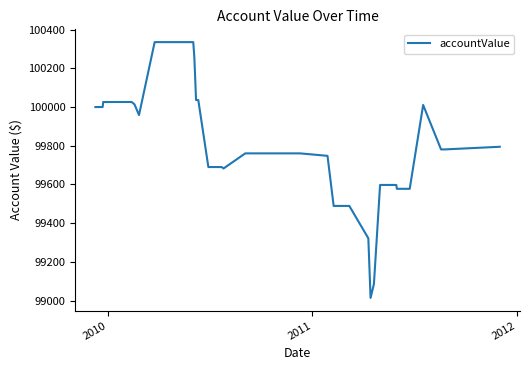

What is the difference between the maximum and minimum values?

1321.1